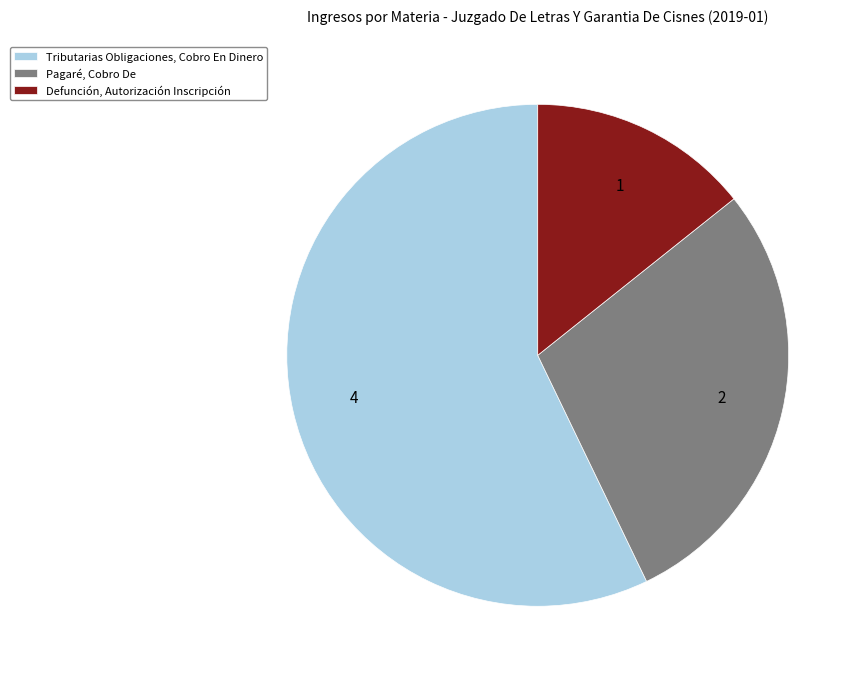

Rank the categories by value from lowest to highest.

Defunción, Autorización Inscripción, Pagaré, Cobro De, Tributarias Obligaciones, Cobro En Dinero